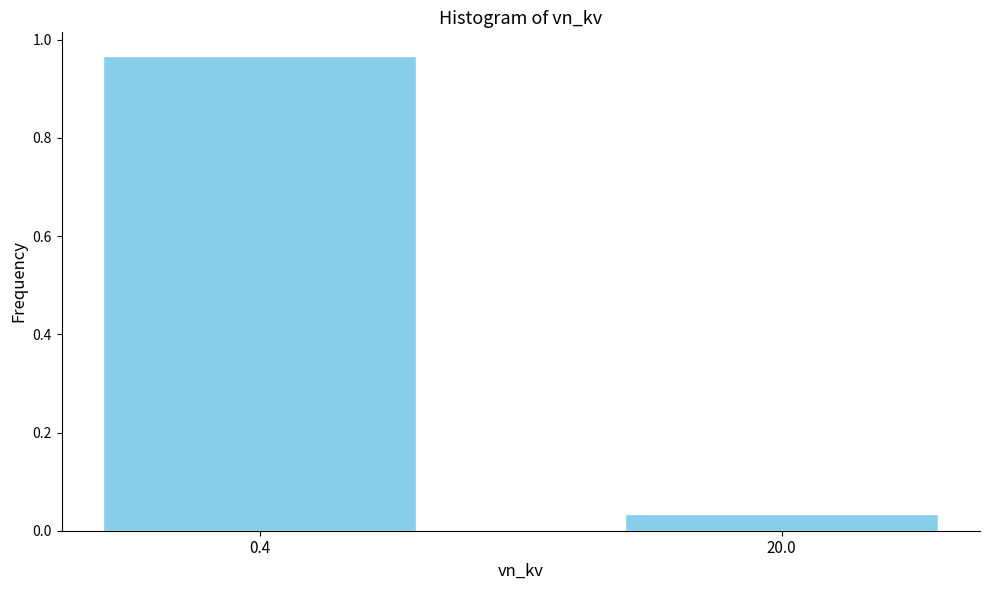

At which category does the chart reach its peak across all series?

0.4